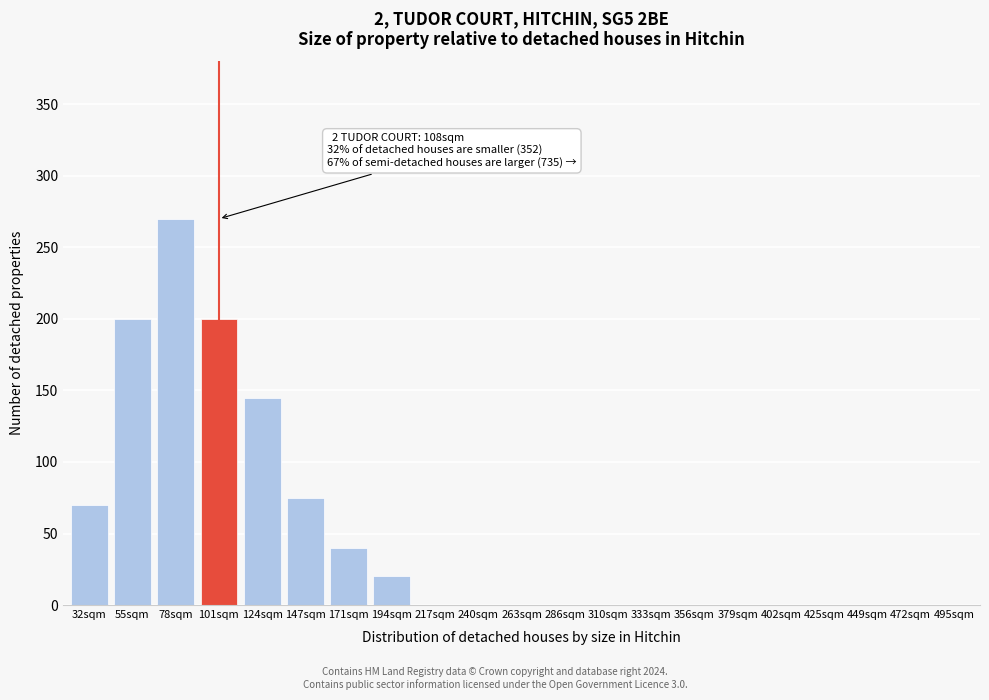

Reading left to right, what are all the values shown in this chart?

32sqm=70	55sqm=200	78sqm=270	101sqm=200	124sqm=145	147sqm=75	171sqm=40	194sqm=20	217sqm=0	240sqm=0	263sqm=0	286sqm=0	310sqm=0	333sqm=0	356sqm=0	379sqm=0	402sqm=0	425sqm=0	449sqm=0	472sqm=0	495sqm=0